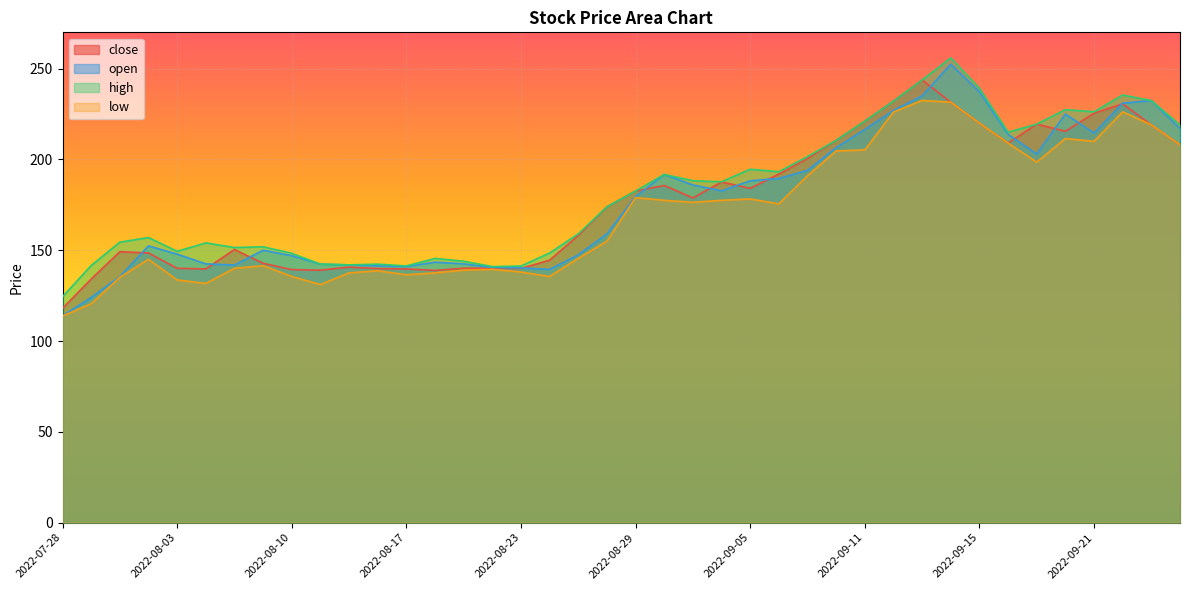

How many lines are shown in the chart?

4